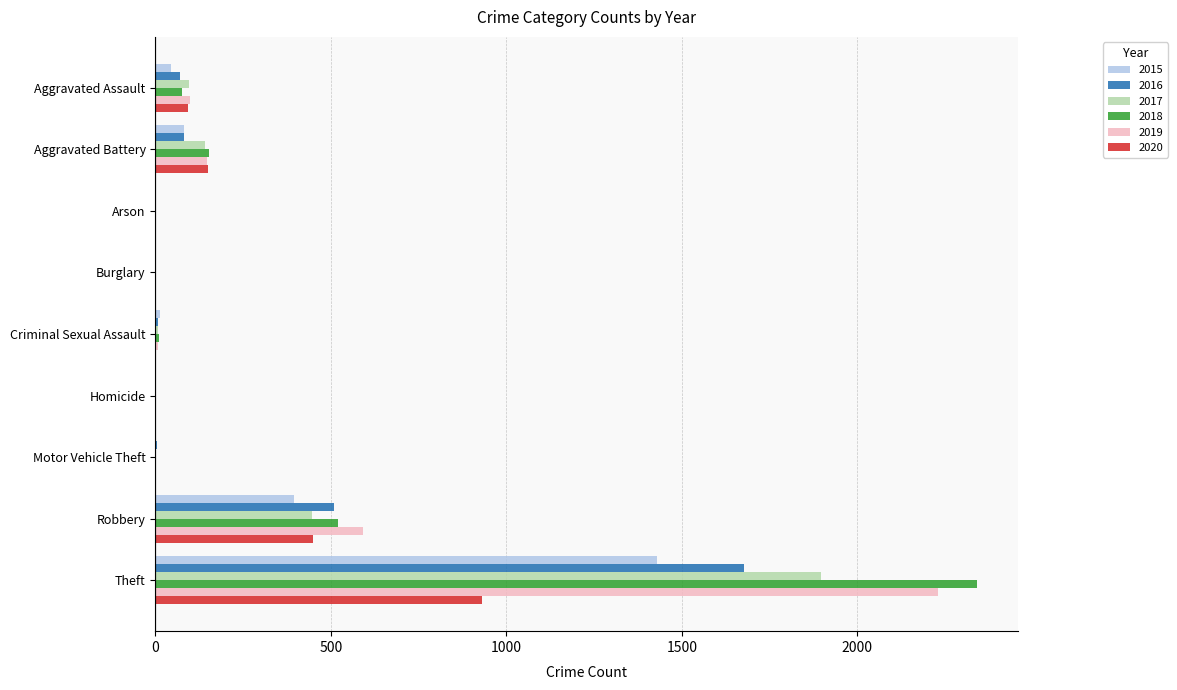

Which series has the widest spread of values?

2018